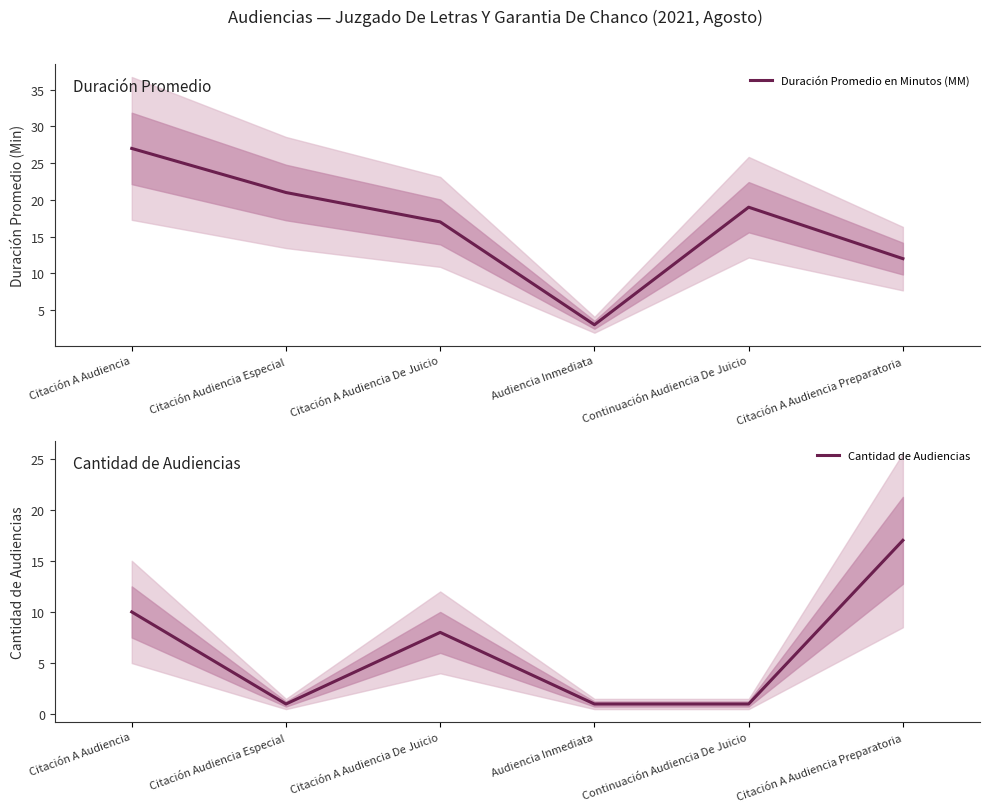

Is it true that Duración Promedio en Minutos (MM) equals 1 at Audiencia Inmediata?

False